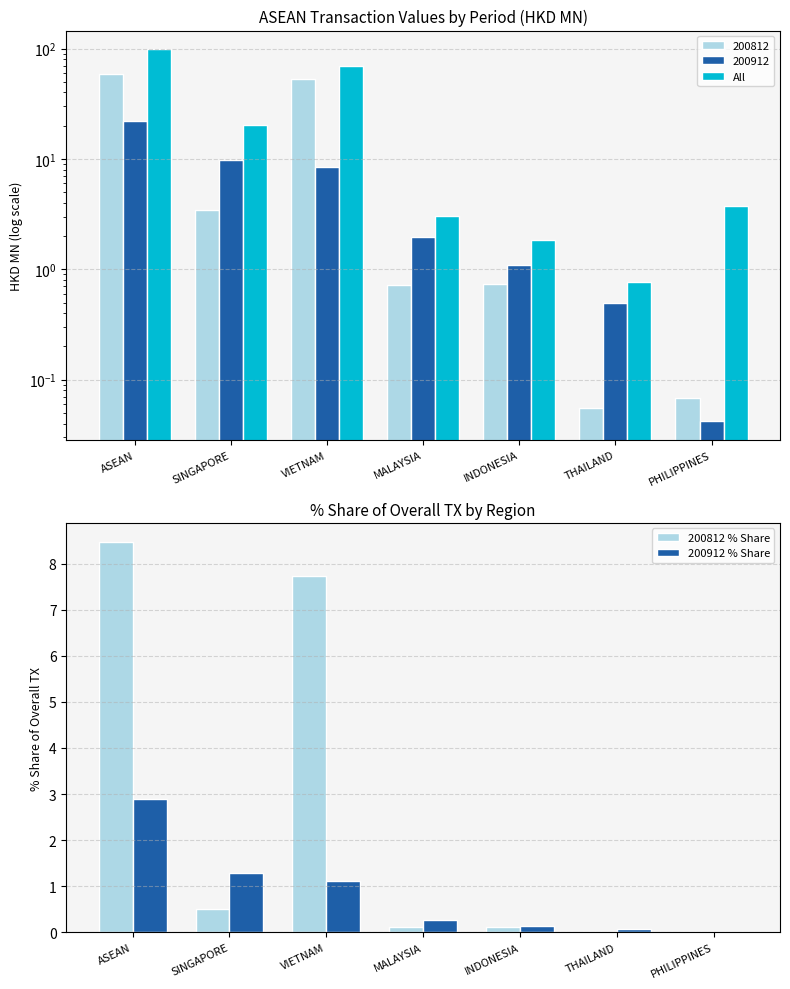

At which category is the sum across all series the highest?

ASEAN